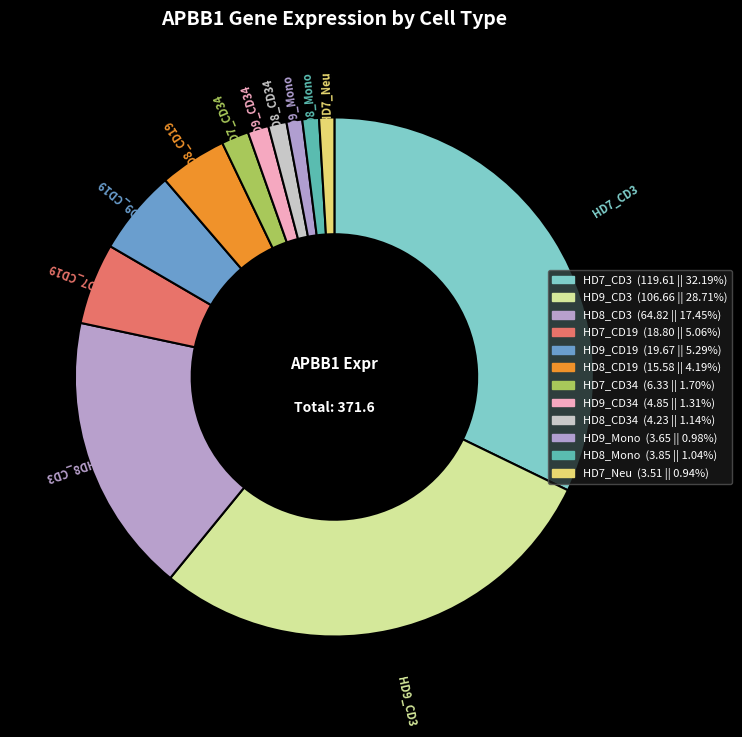

How many slices are in this pie chart?

12